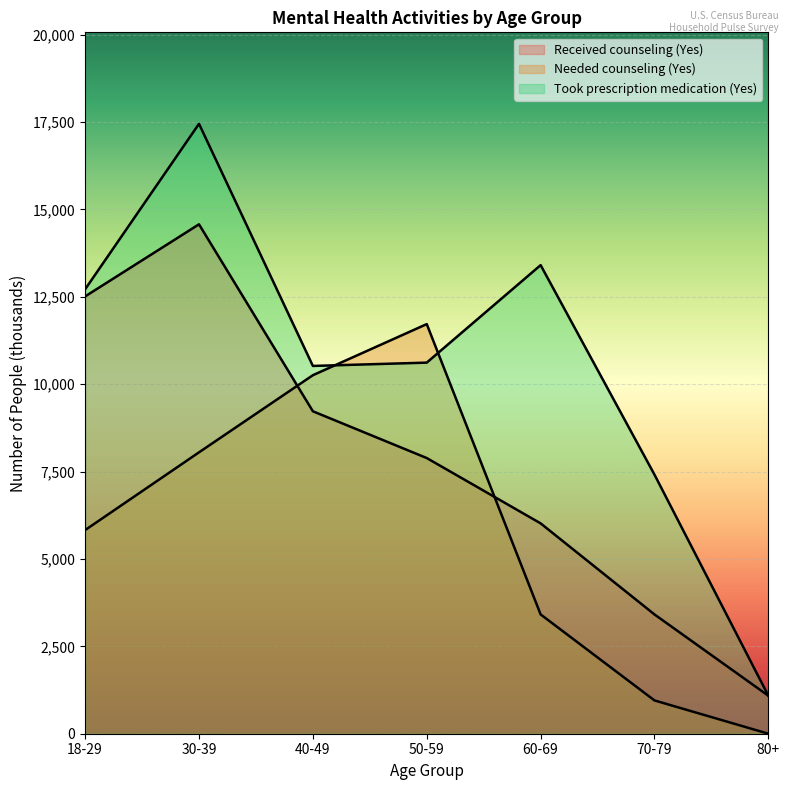

What is the average value of the Received counseling (Yes) series?

7816